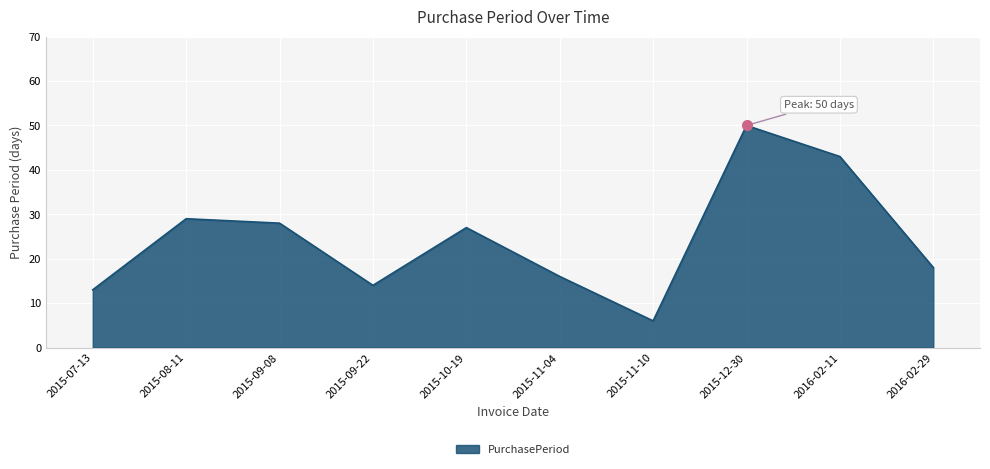

What is the difference between the values at 2015-08-11 and 2015-11-04?

13